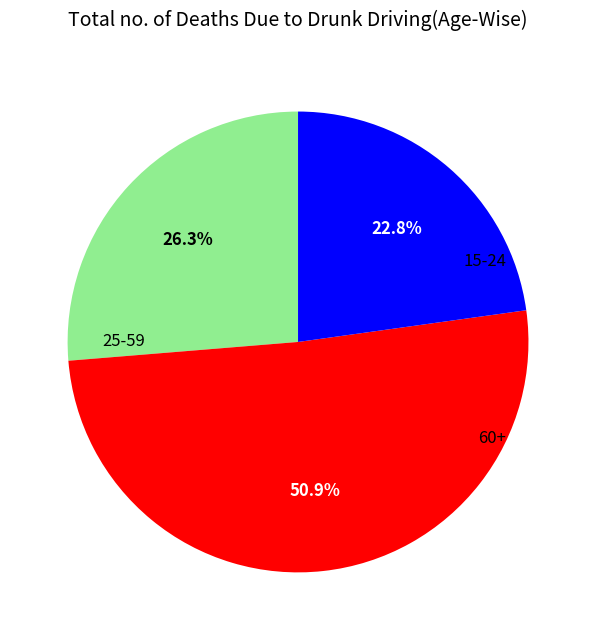

What percentage is the 15-24 slice, to the nearest percent?

26%